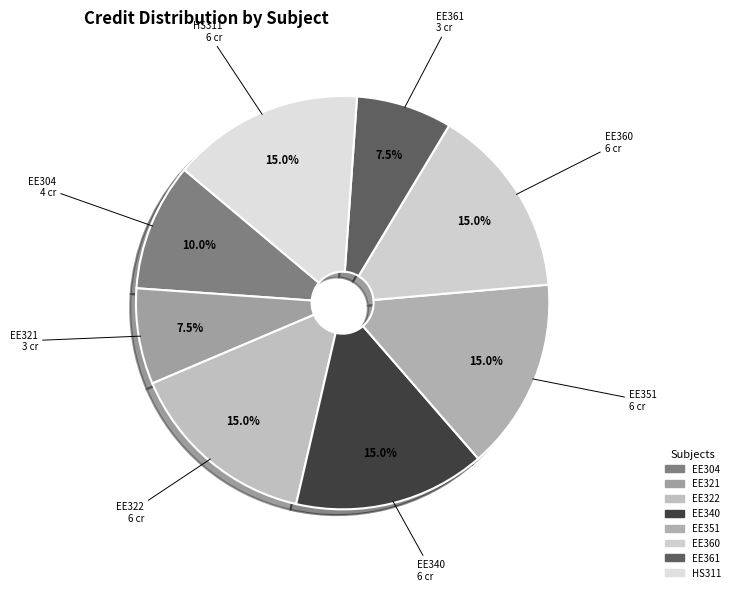

To the nearest percent, what is the difference between the EE304 and HS311 slice percentages?

5%